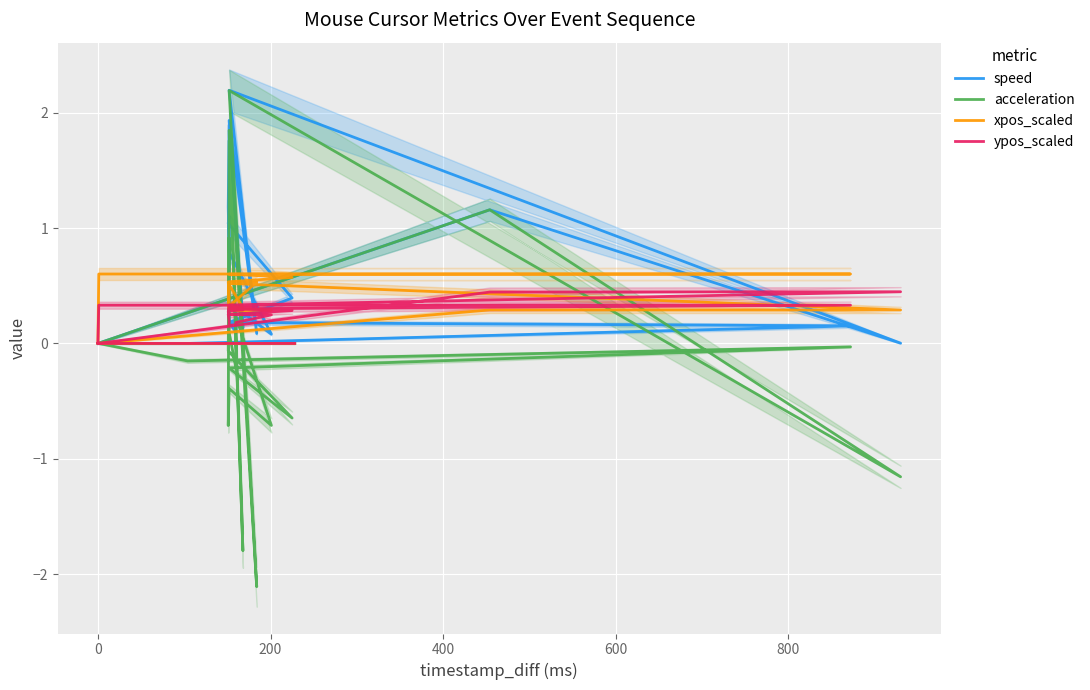

What is the difference between the maximum and second lowest values in the xpos_scaled series?

0.6